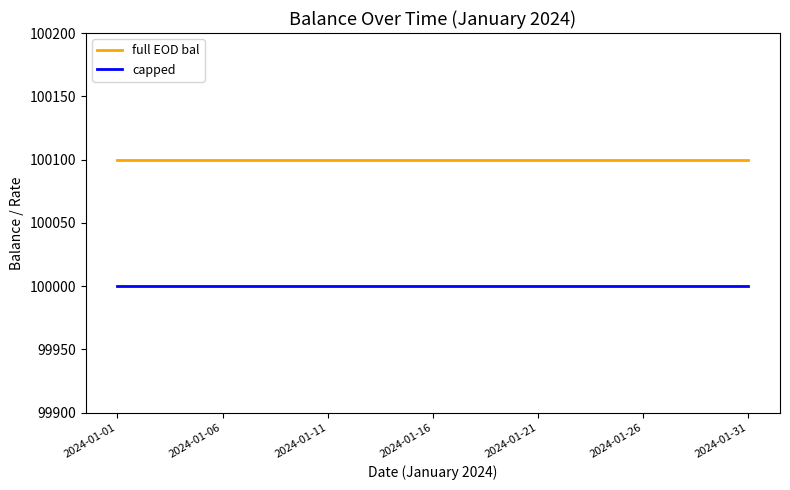

What is the minimum value for capped?

100000